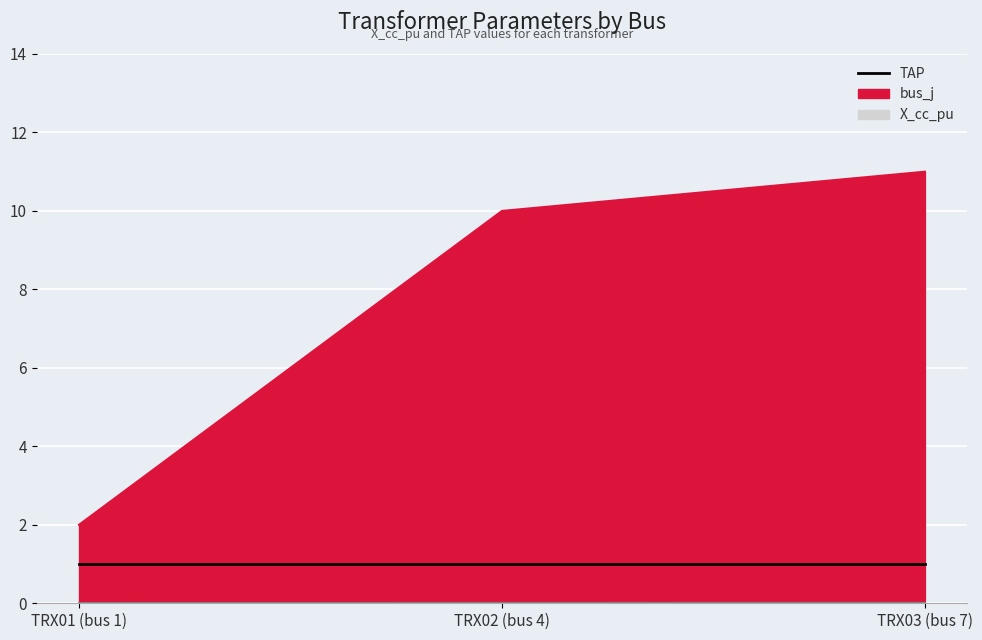

The value of X_cc_pu at TRX01 (bus 1) is 0.0. True or false?

False